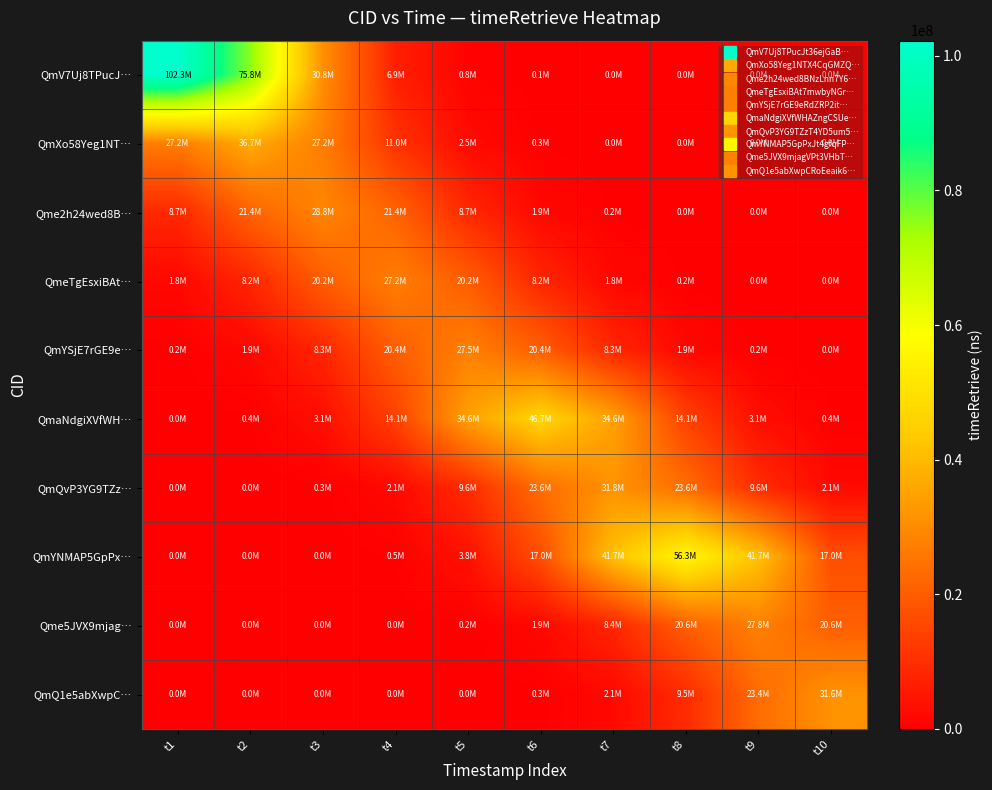

Which series has the widest spread of values?

QmV7Uj8TPucJ…